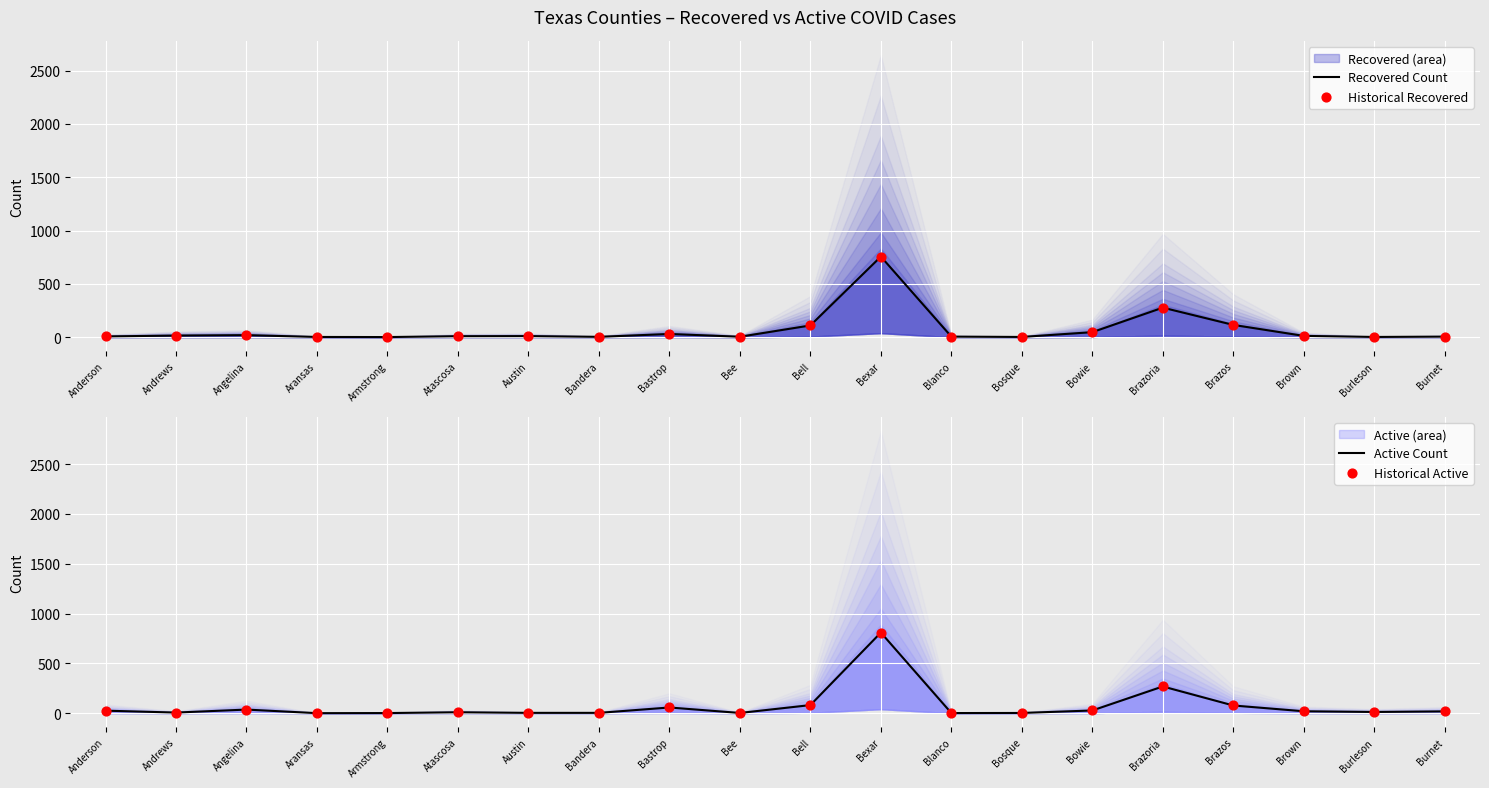

Which series has the largest total across all categories?

Active Count